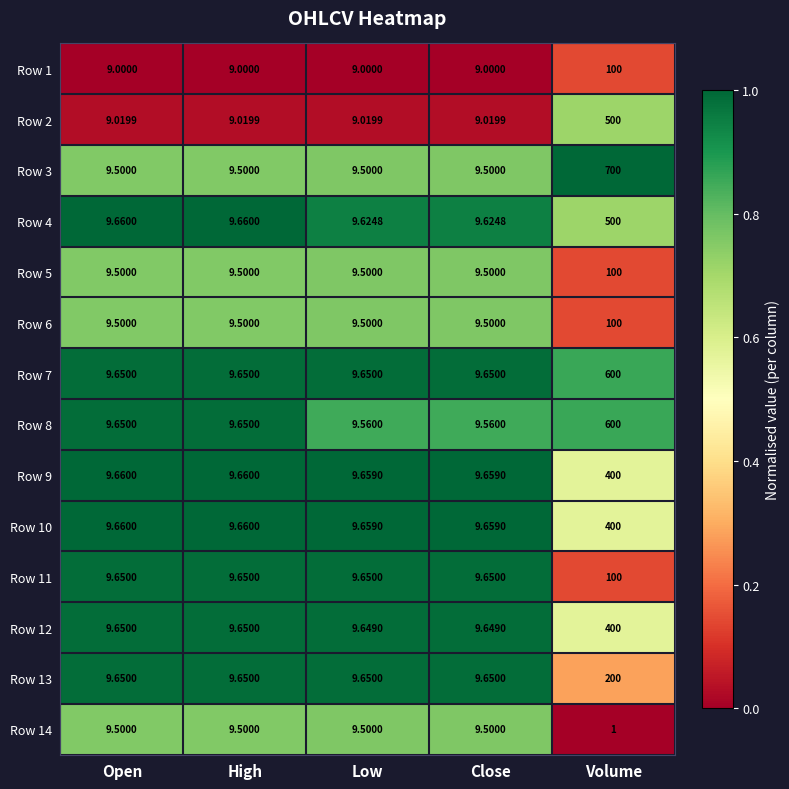

Which label corresponds to the largest value in the chart?

Volume